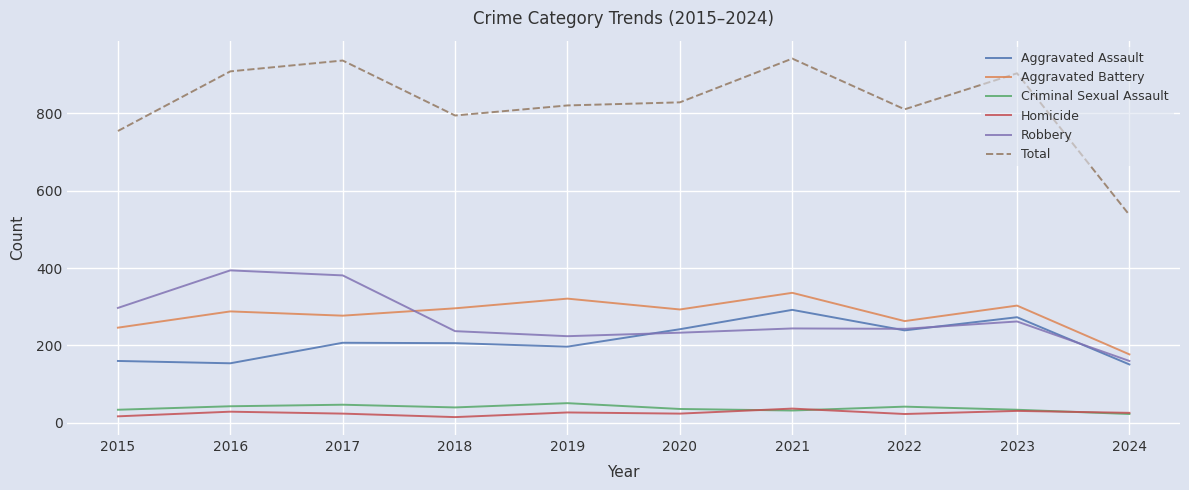

What is the highest value of the Homicide series?

37